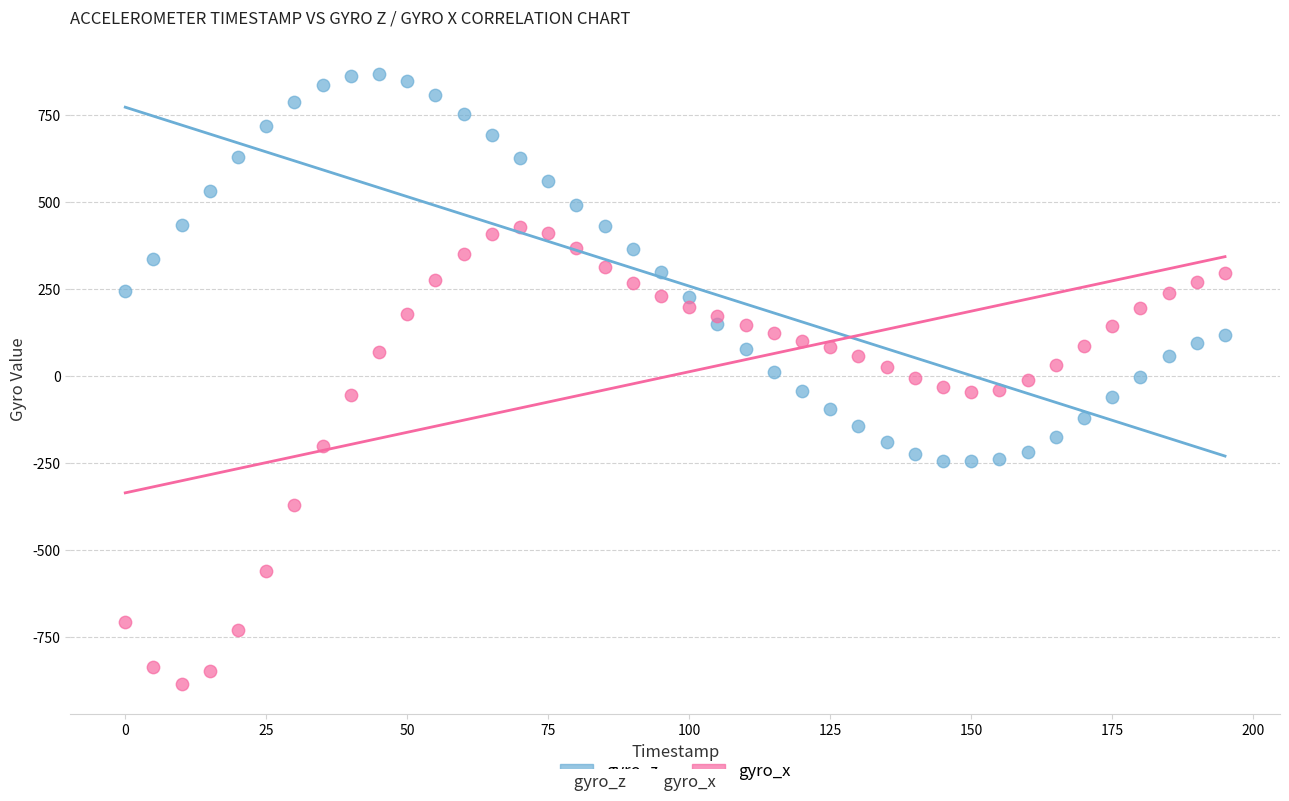

Which series has the widest spread of Y values?

gyro_x